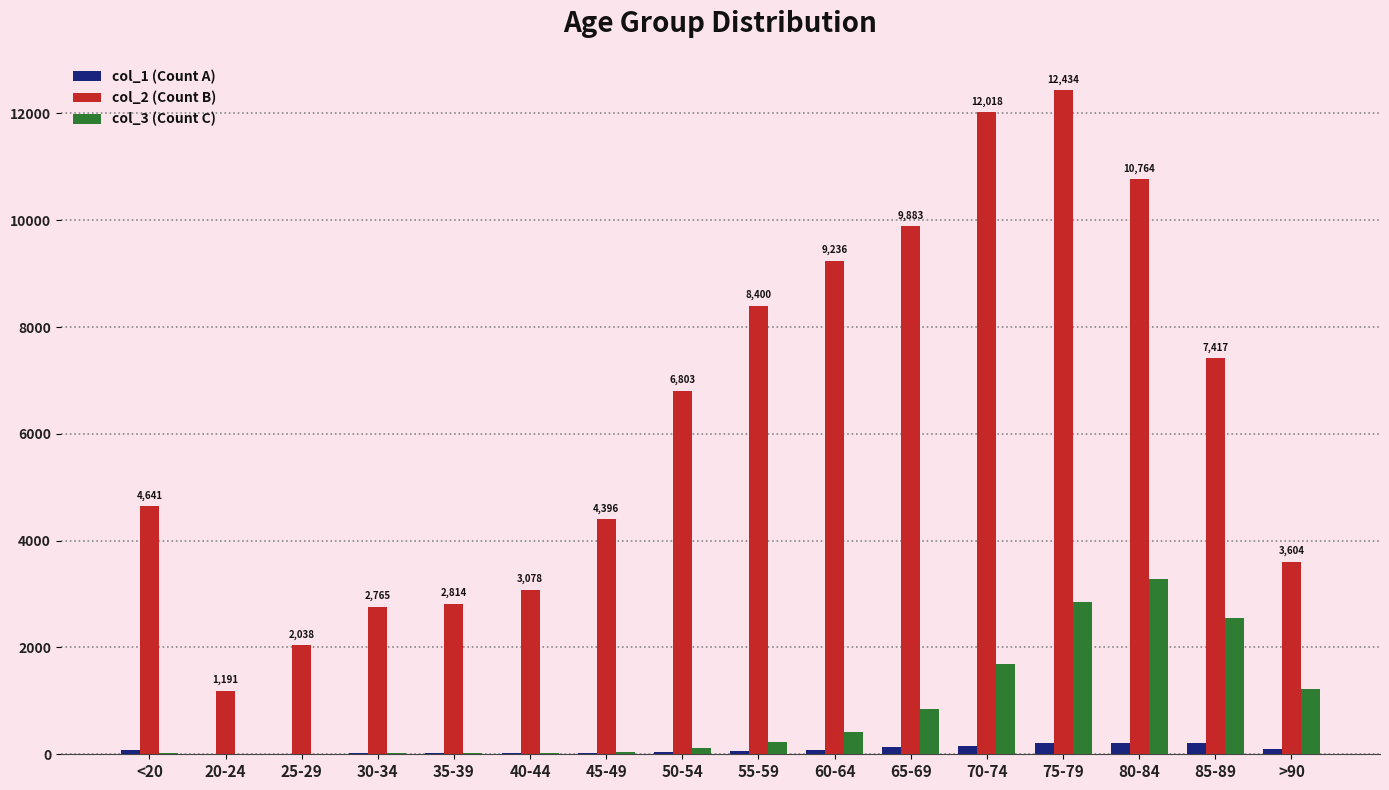

At which category is the sum across all series the highest?

75-79